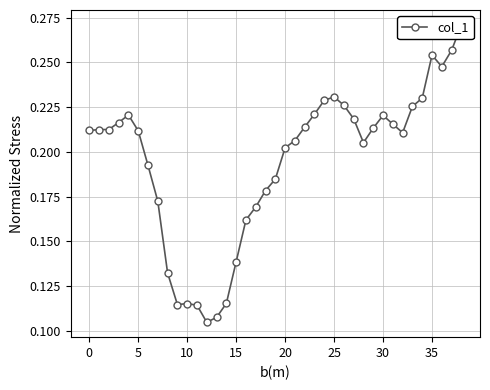

What is the minimum value shown in the chart?

0.1